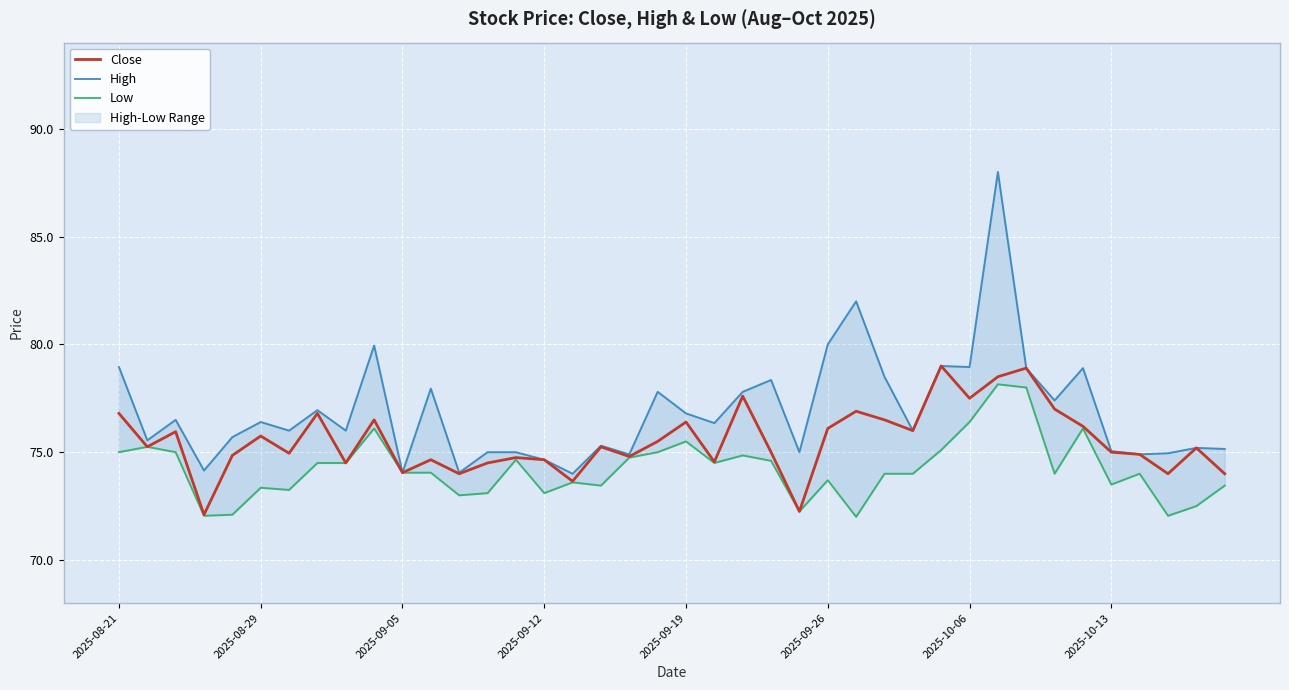

What is the minimum value shown in the chart?

72.0